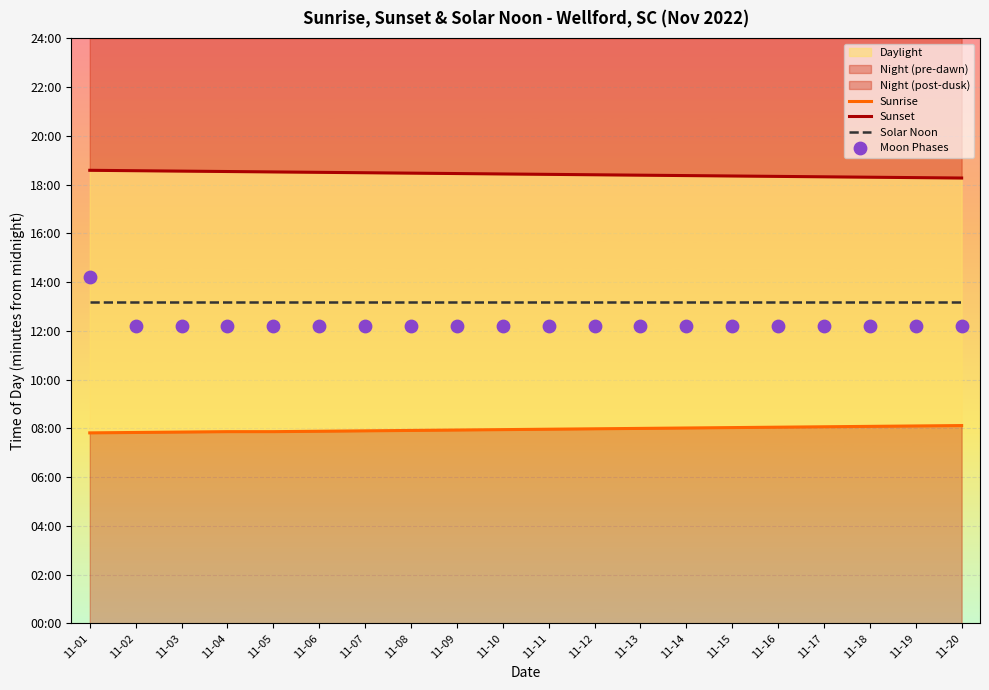

At how many categories does at least one series exceed 590?

20